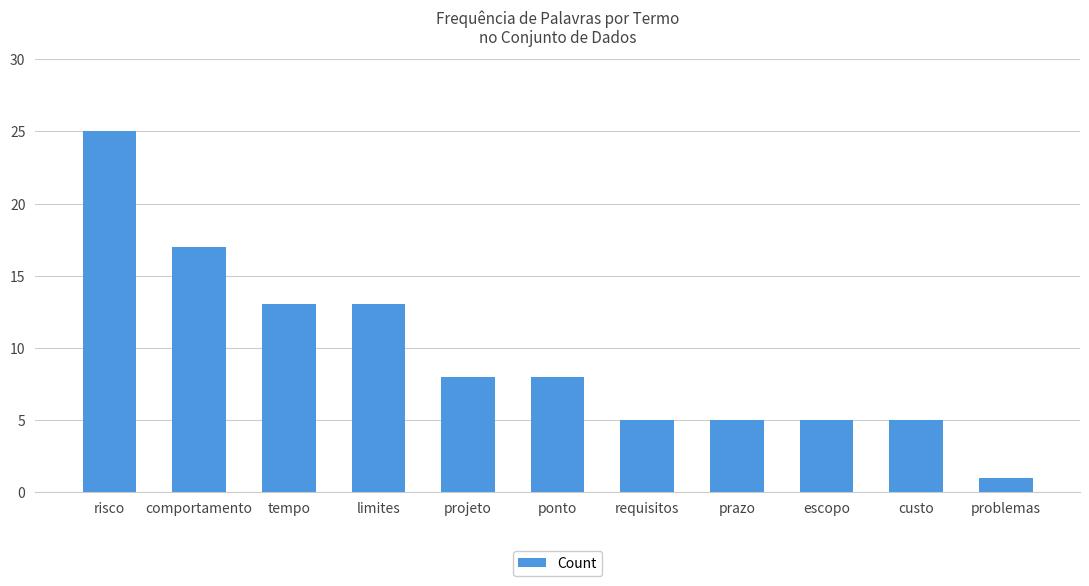

What is the average value?

10